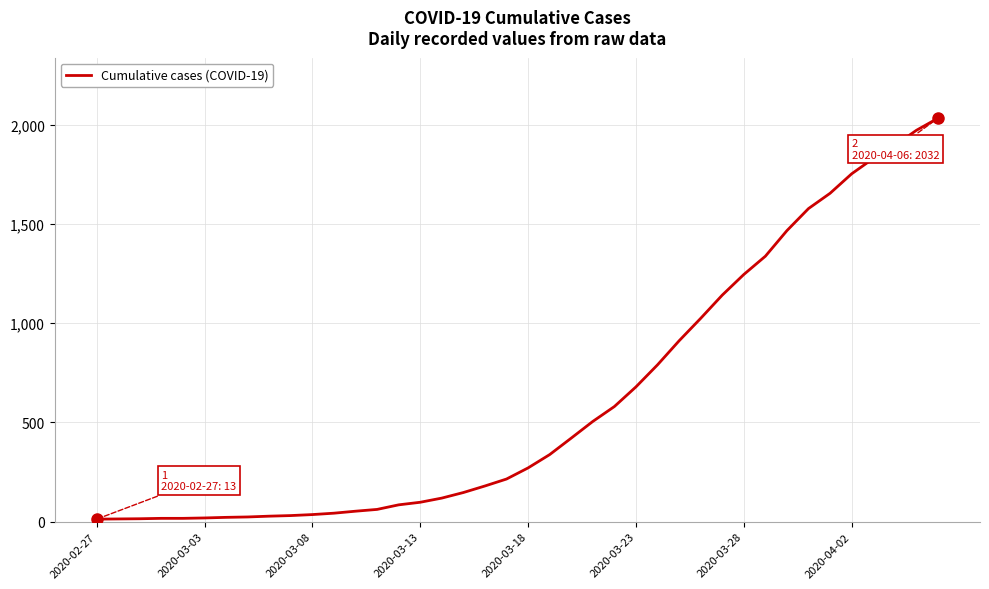

What is the maximum value shown in the chart?

2032